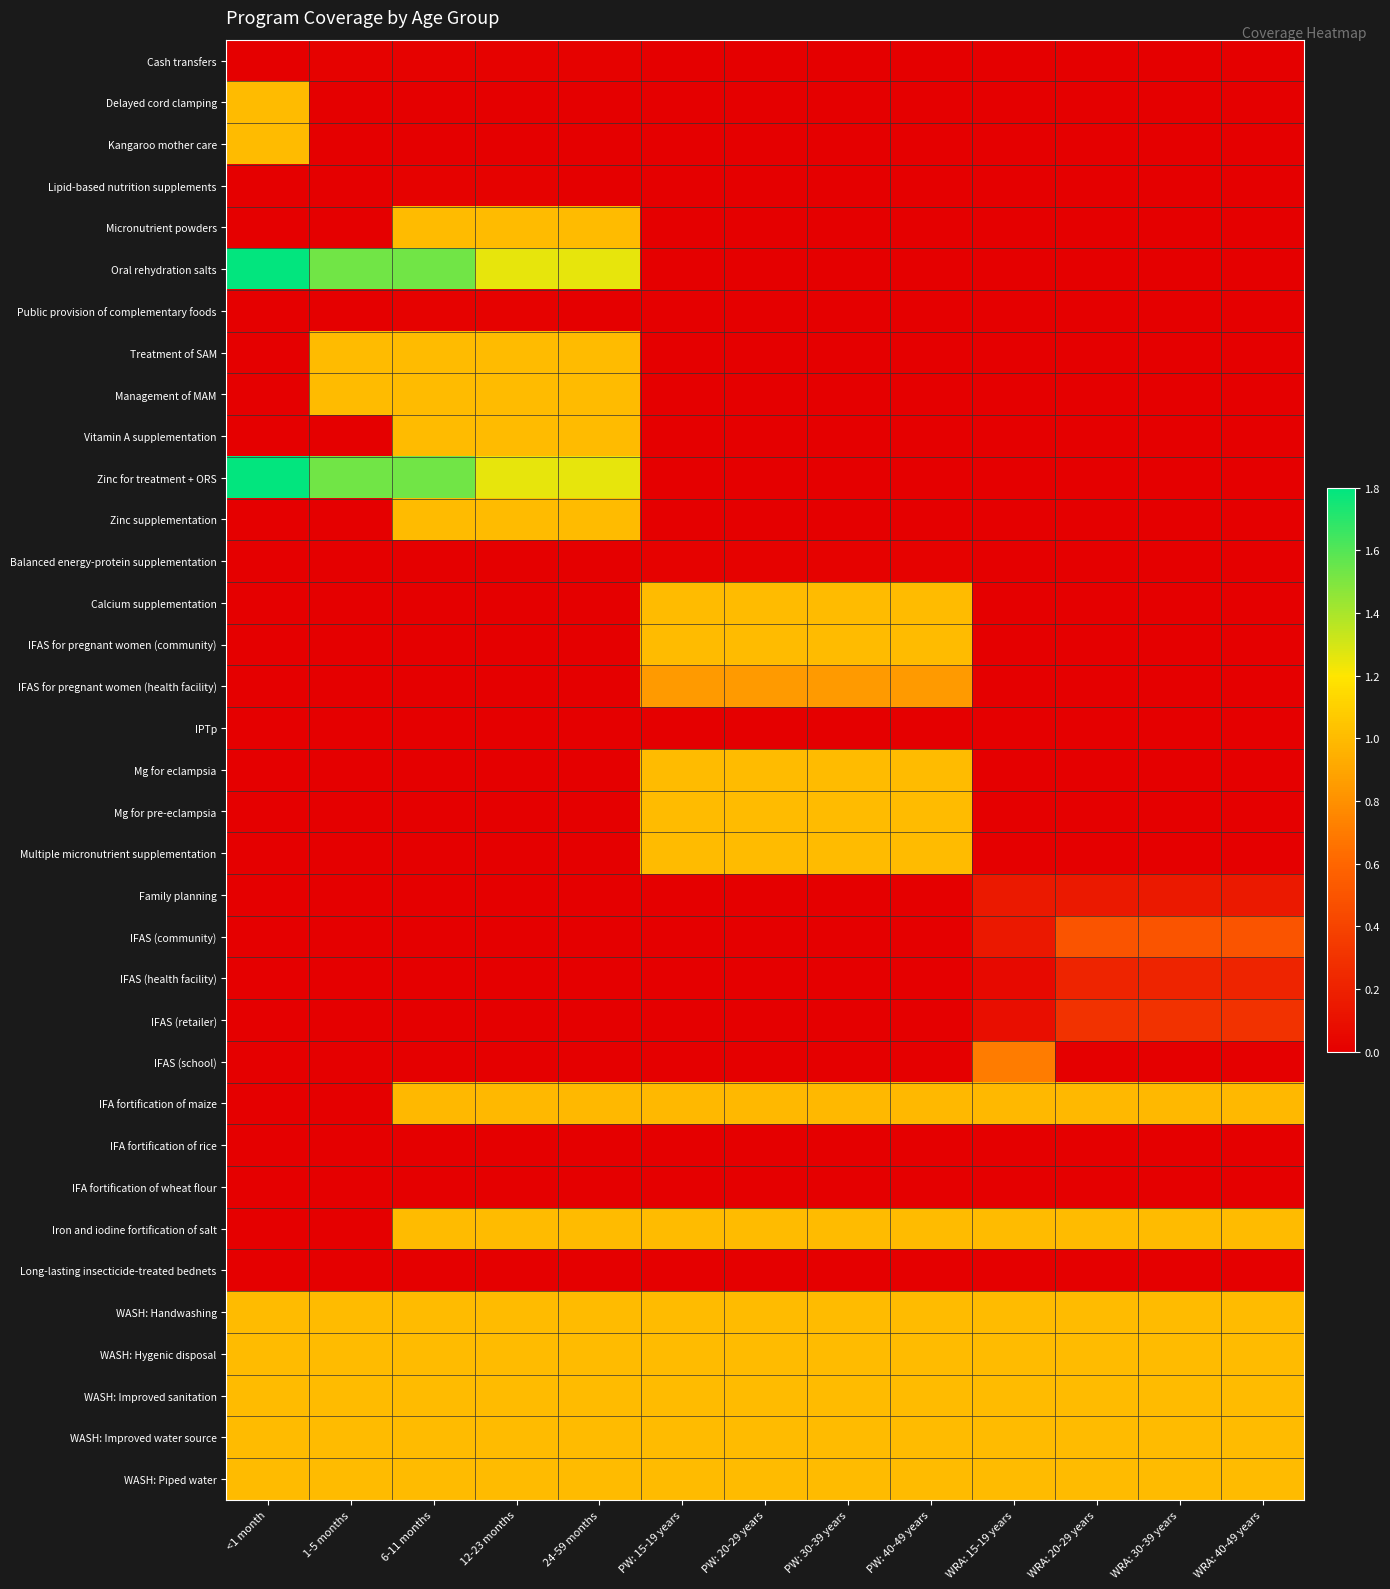

At which category is the sum across all series the highest?

6-11 months